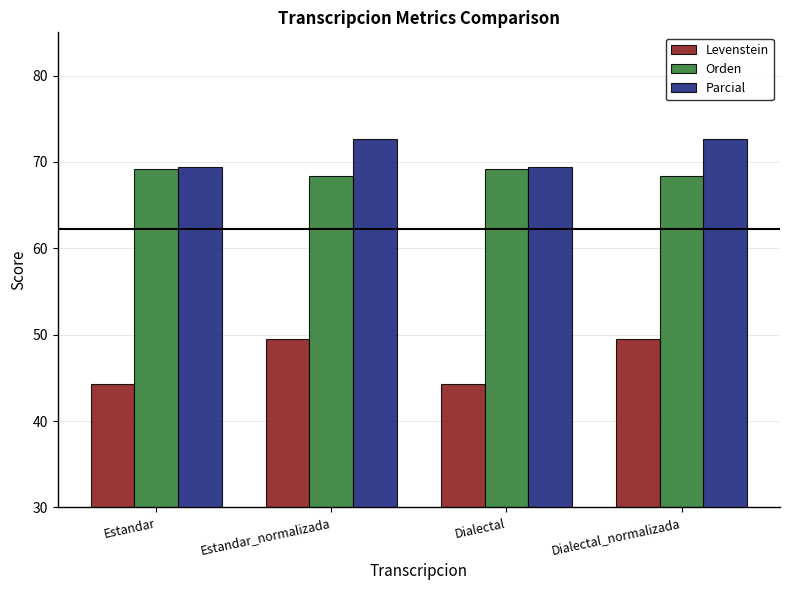

True or false: Orden has a value of 68.3 at Estandar_normalizada.

True